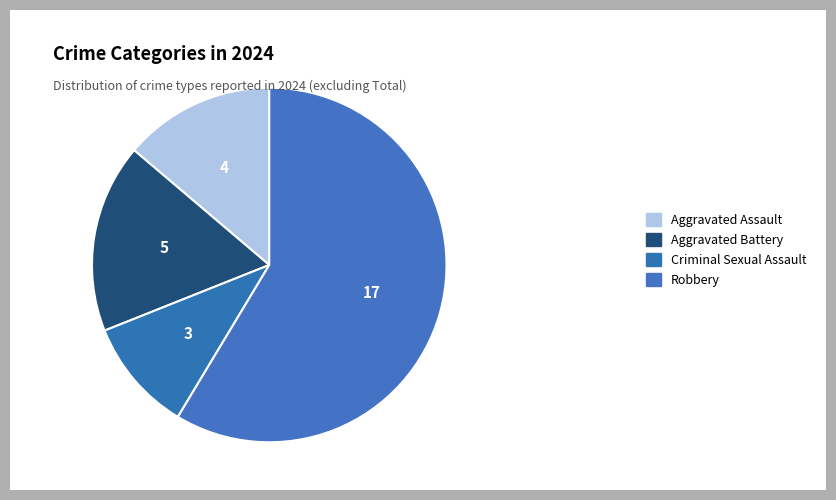

Does any single category account for the majority?

Yes